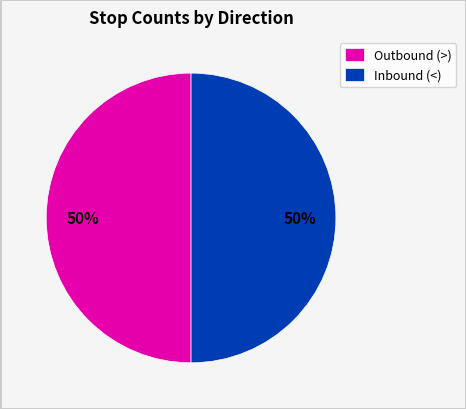

To the nearest percent, what is the combined percentage of Inbound (<) and Outbound (>)?

100%